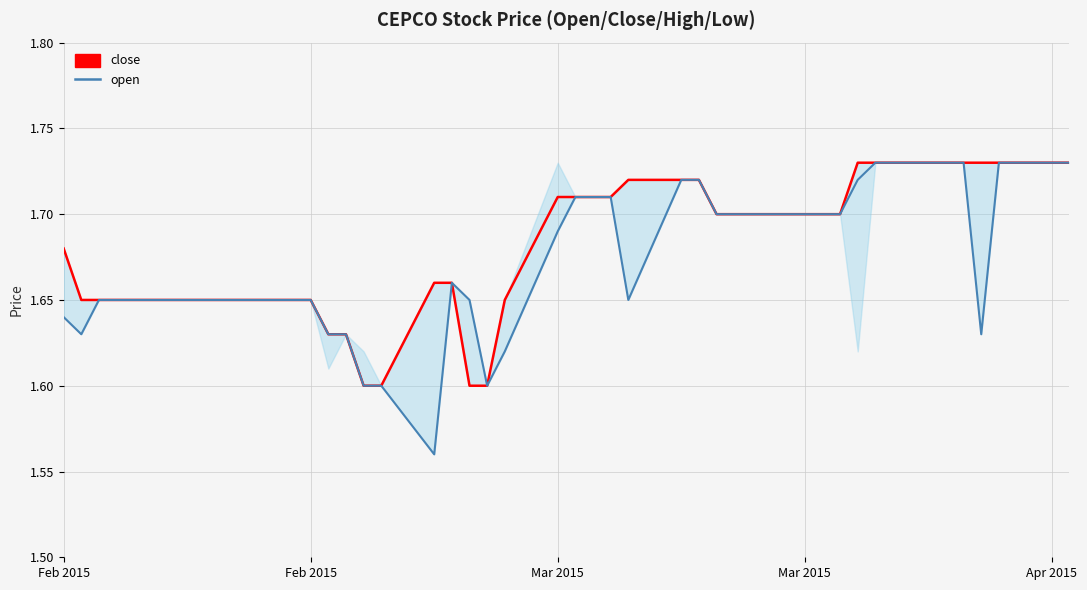

Which series has the widest spread of values?

open